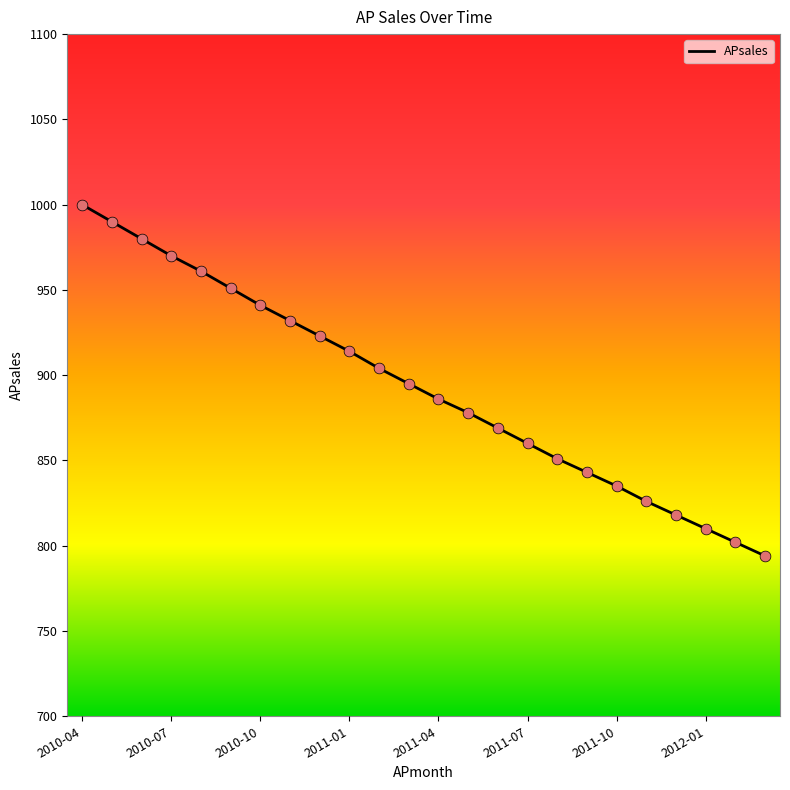

What is the maximum value shown in the chart?

1000